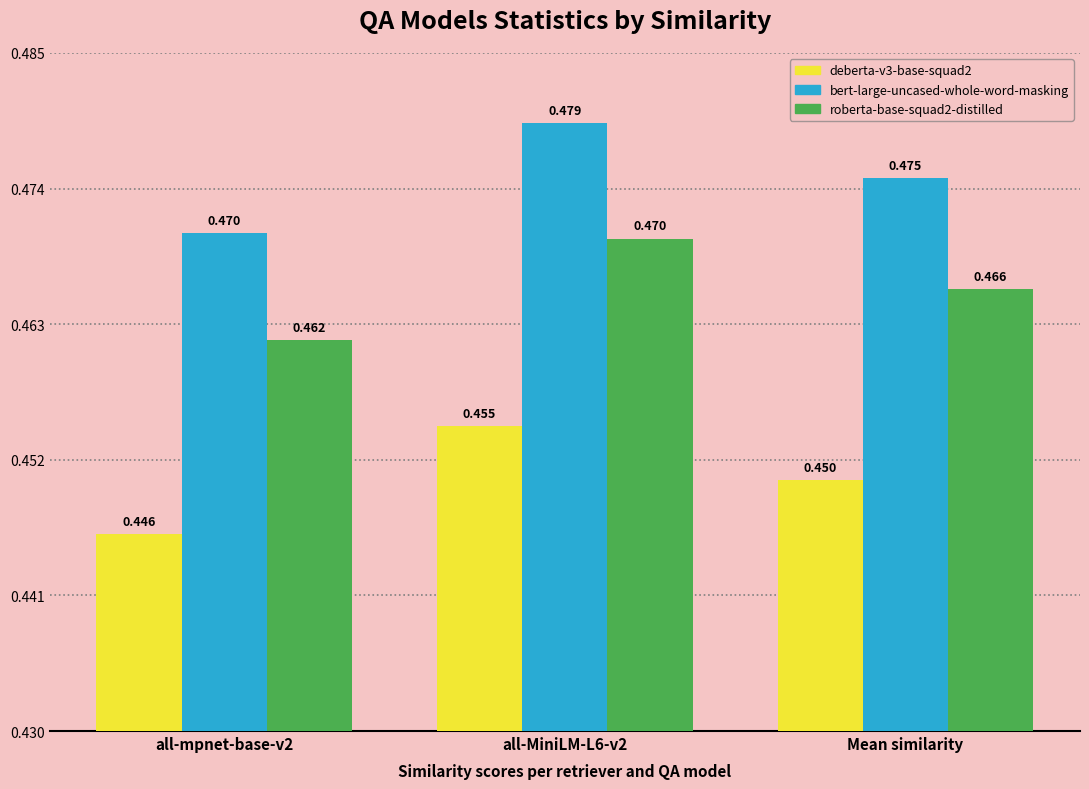

Which series has the largest total across all categories?

bert-large-uncased-whole-word-masking